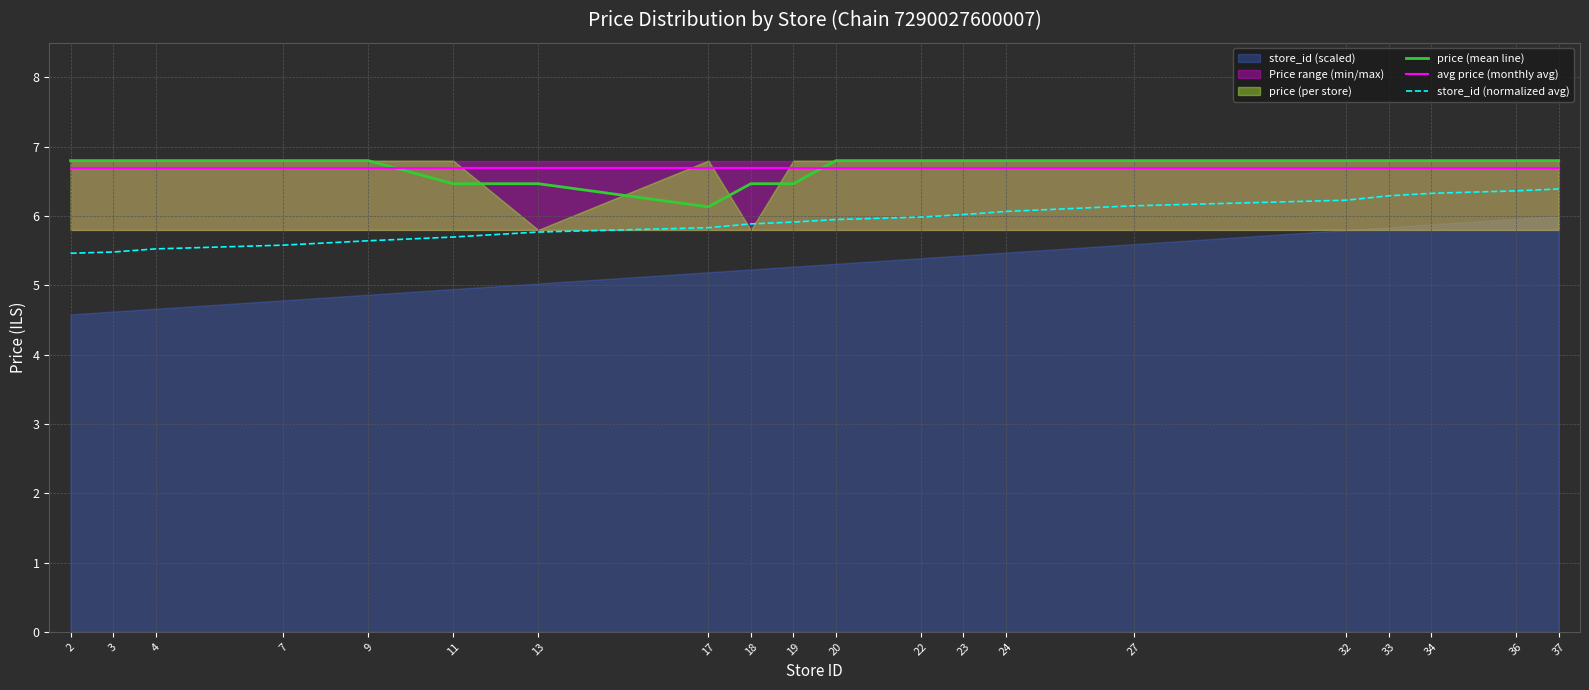

What is the total value across all series at 34?

19.8